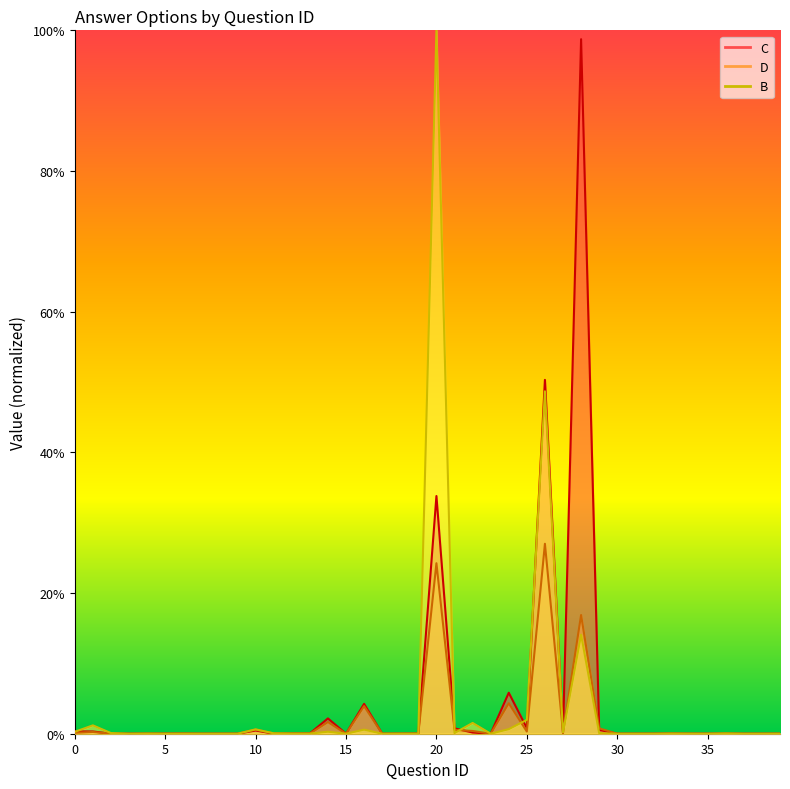

Which category has the highest value across all series?

20